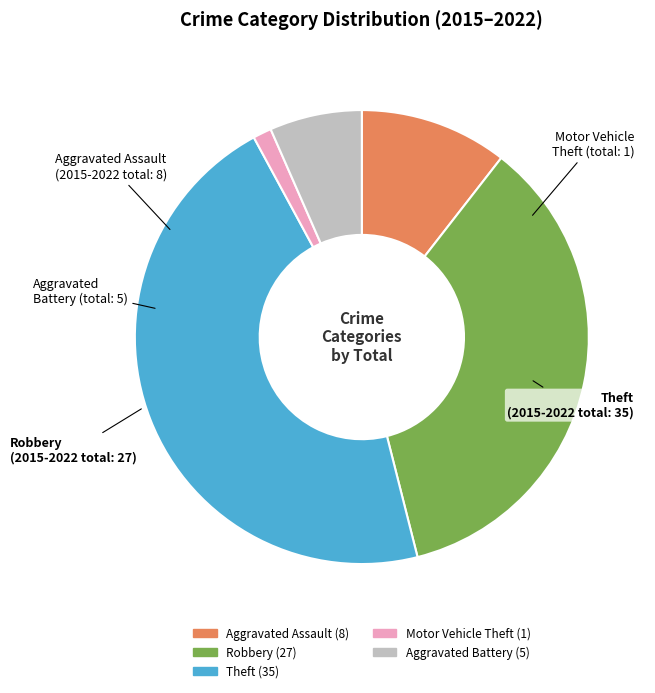

Is there a majority slice in this chart?

No